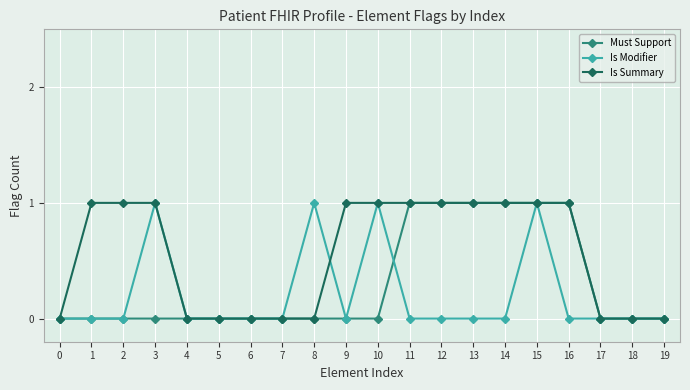

What are all the series names shown in the legend?

Must Support, Is Modifier, Is Summary